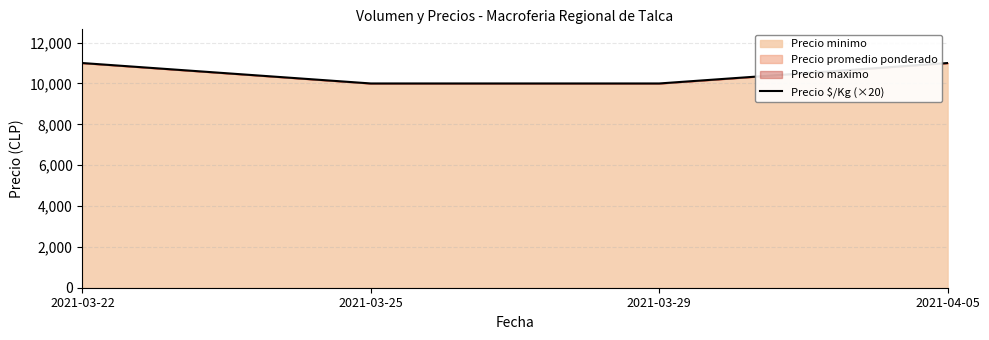

What is the value of the 3rd point from the left?

10000